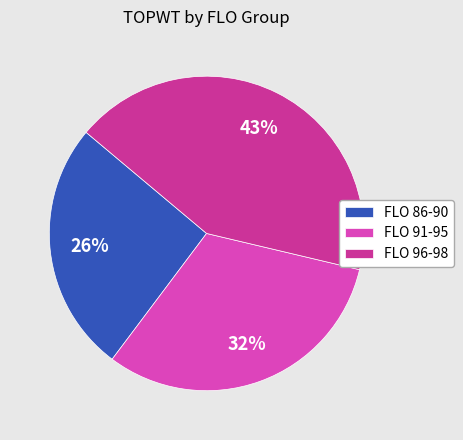

Which category has the biggest portion of the pie?

FLO 96-98